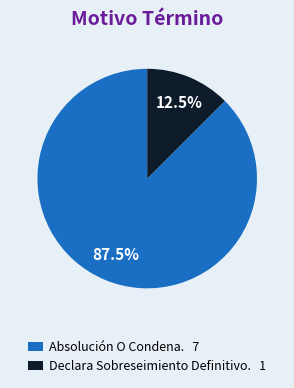

Between Declara Sobreseimiento Definitivo. and Absolución O Condena., which is larger?

Absolución O Condena.